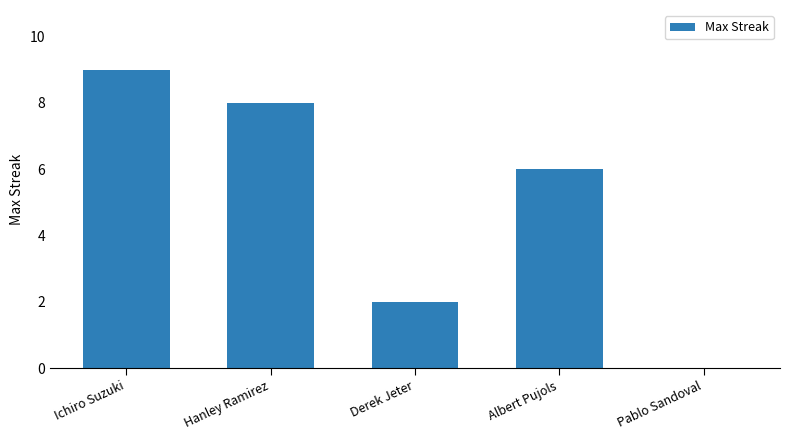

Which has a higher value, Hanley Ramirez or Albert Pujols?

Hanley Ramirez